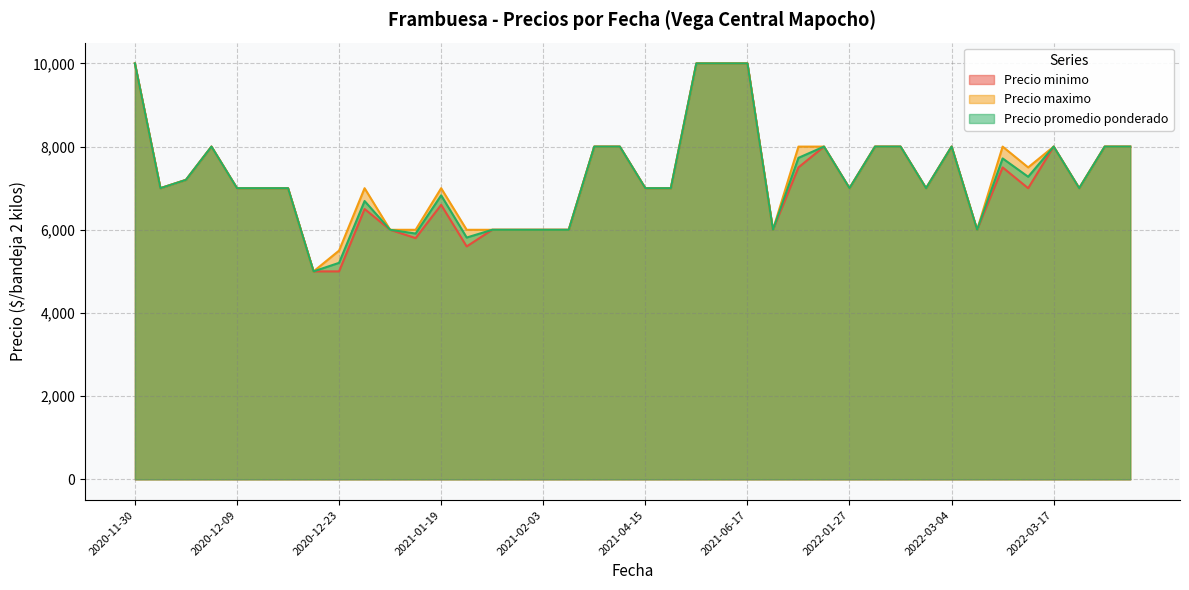

How many values in the Precio promedio ponderado series exceed 7000?

18